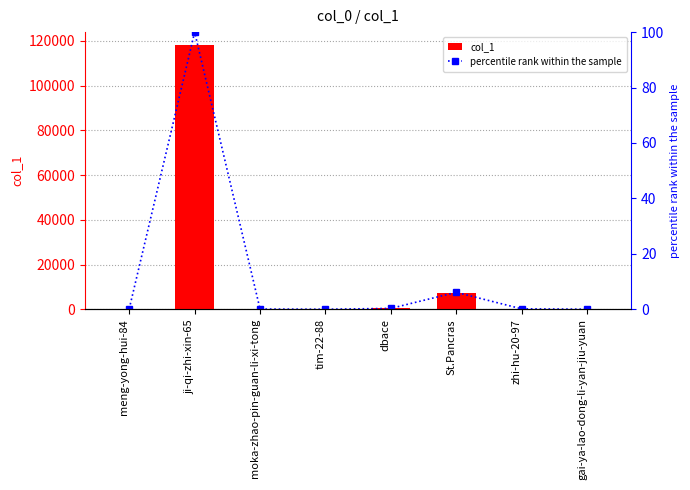

What is the spread (max minus min) of values at meng-yong-hui-84?

227.8